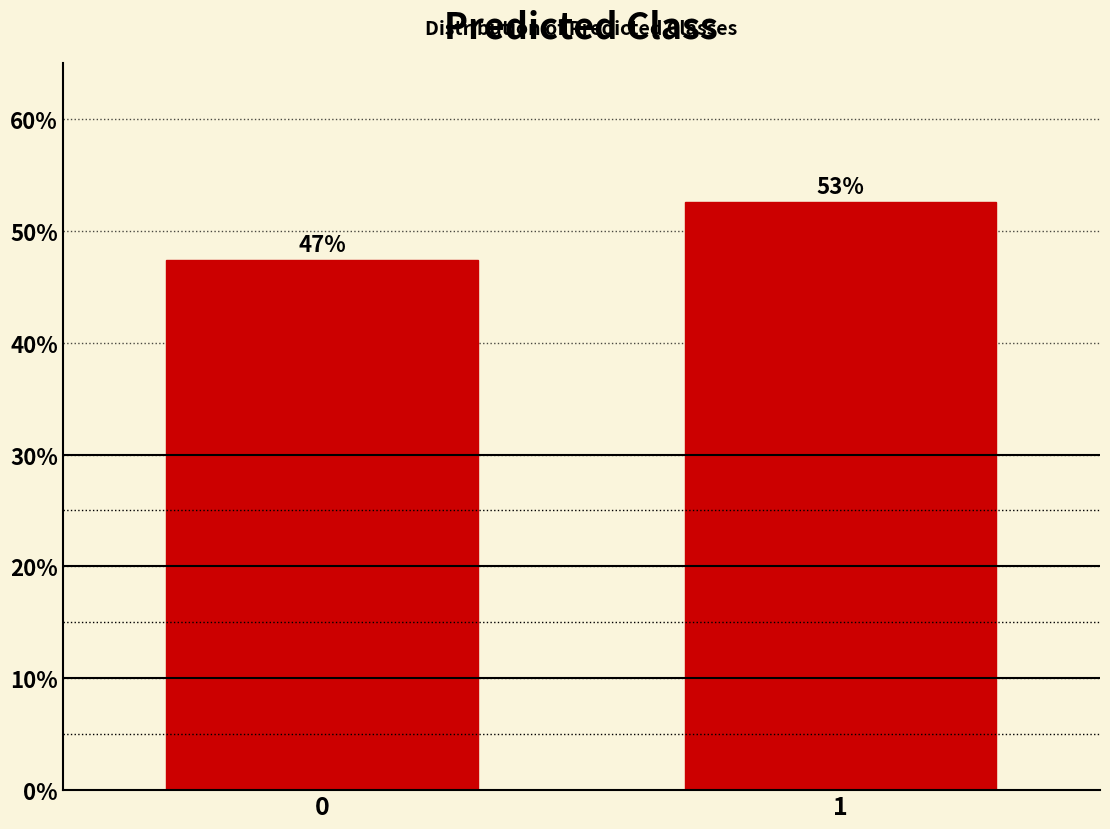

How many bars are there in total?

2